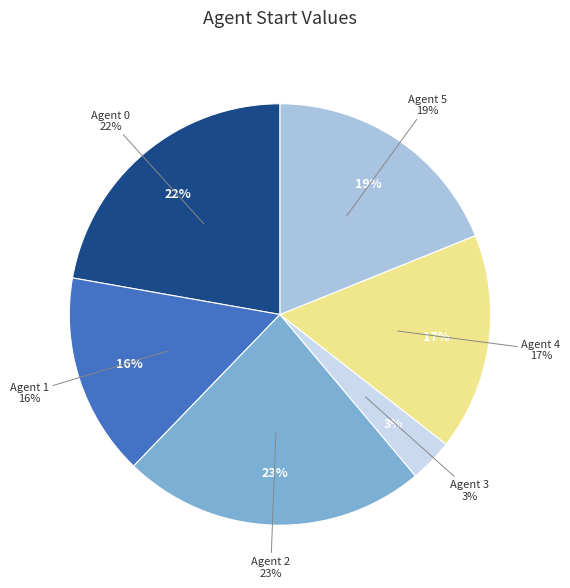

Which category has the smallest portion of the pie?

Agent 3